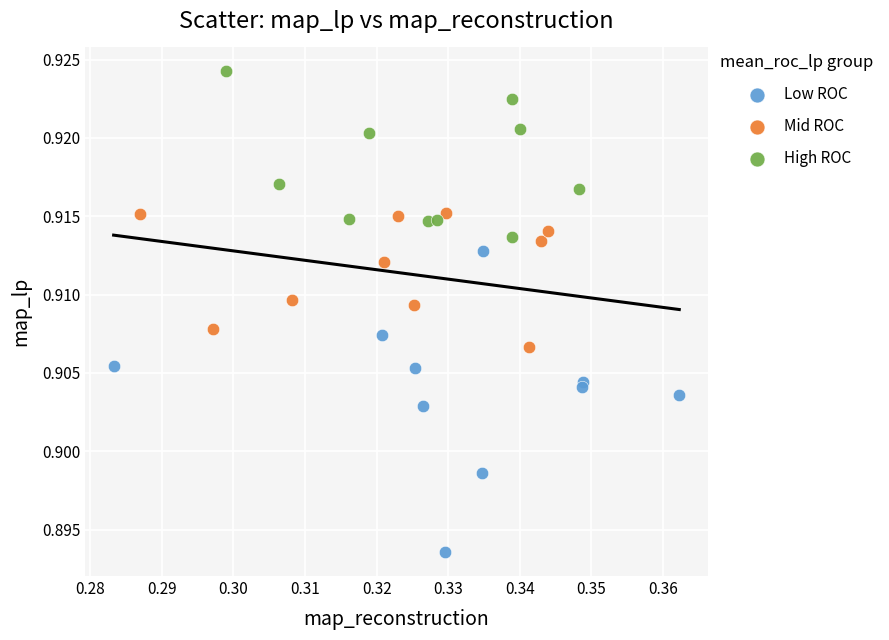

Which series contains the highest Y value?

High ROC